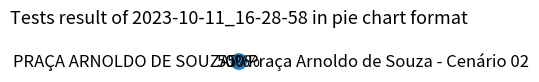

Is it true that PRAÇA ARNOLDO DE SOUZA is 50% of the pie?

True